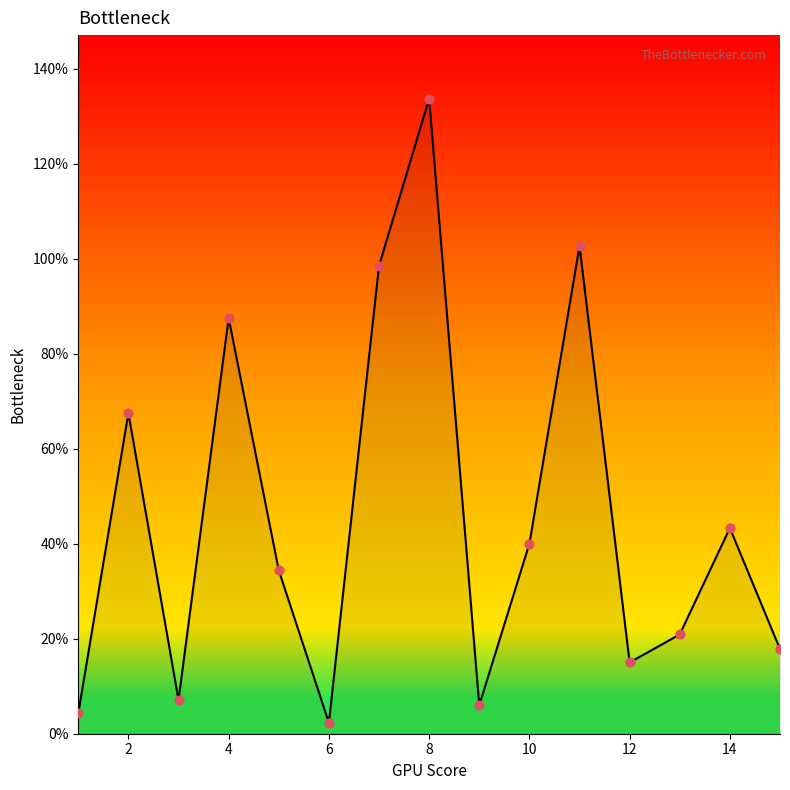

What is the difference between the maximum and minimum values?

131.4